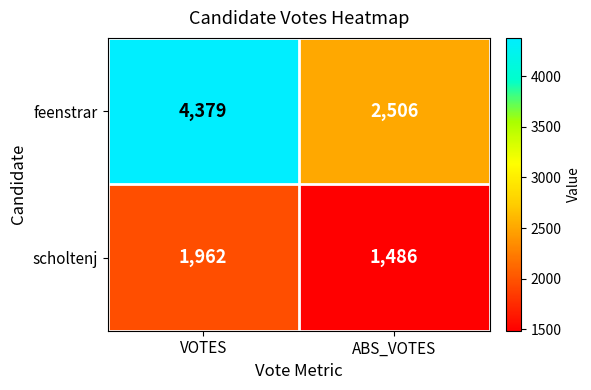

How many series are shown in this chart?

2